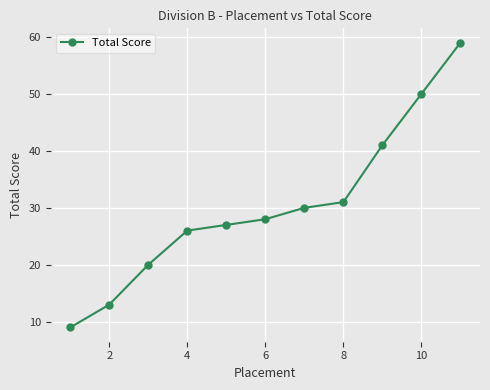

Reading left to right, what are all the values shown in this chart?

9	13	20	26	27	28	30	31	41	50	59